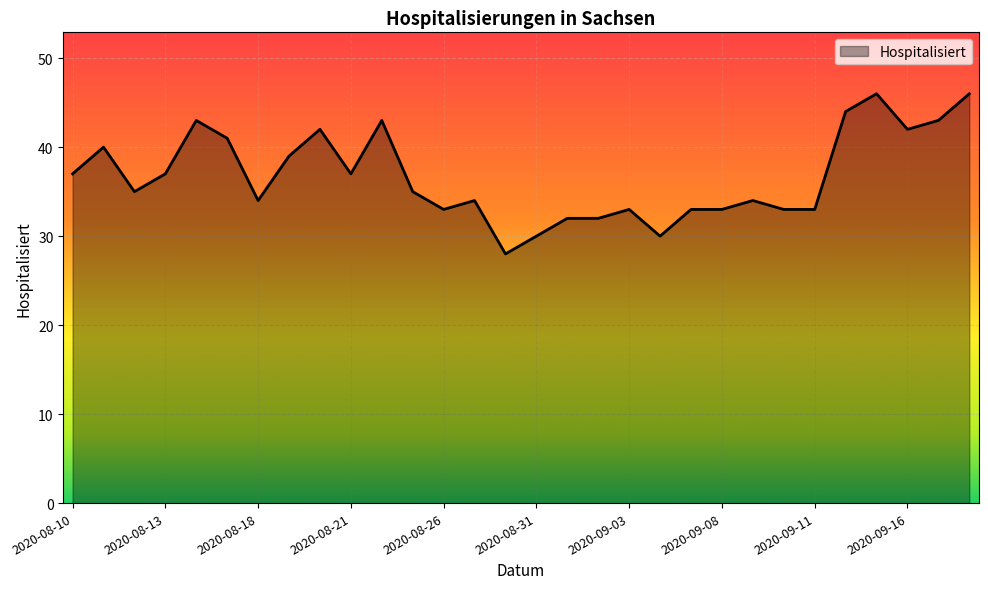

What is the minimum value shown in the chart?

28